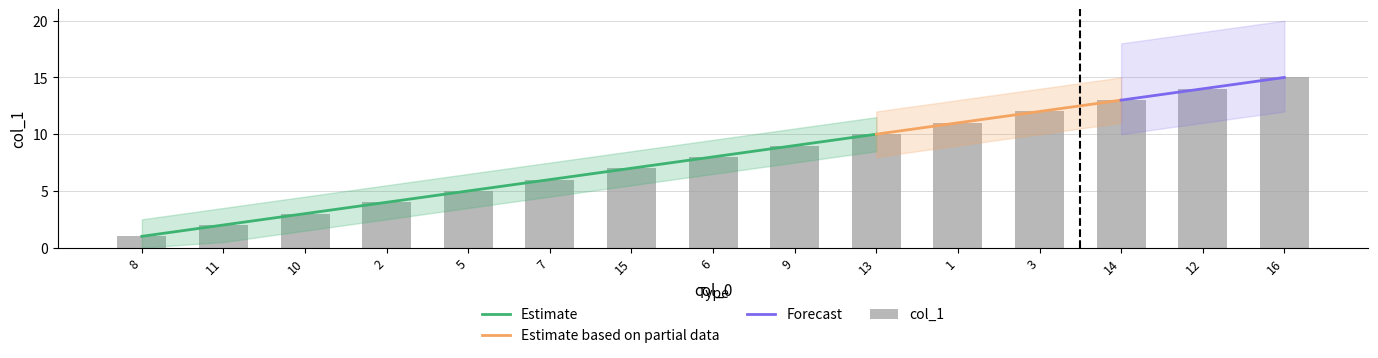

Reading right to left, extract all data points from this chart.

15	14	13	12	11	10	9	8	7	6	5	4	3	2	1